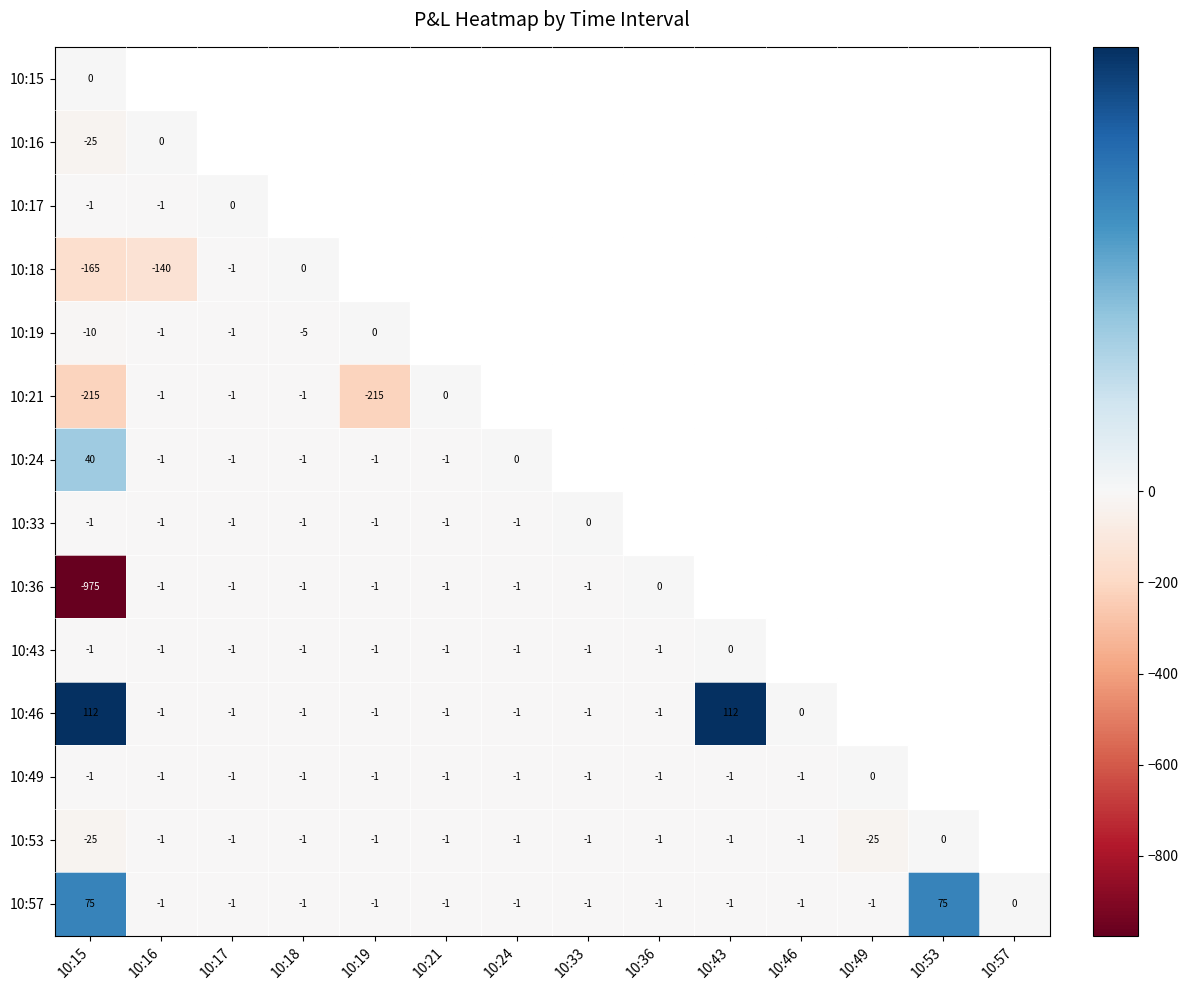

At which label is 10:57 closest to 37?

10:57